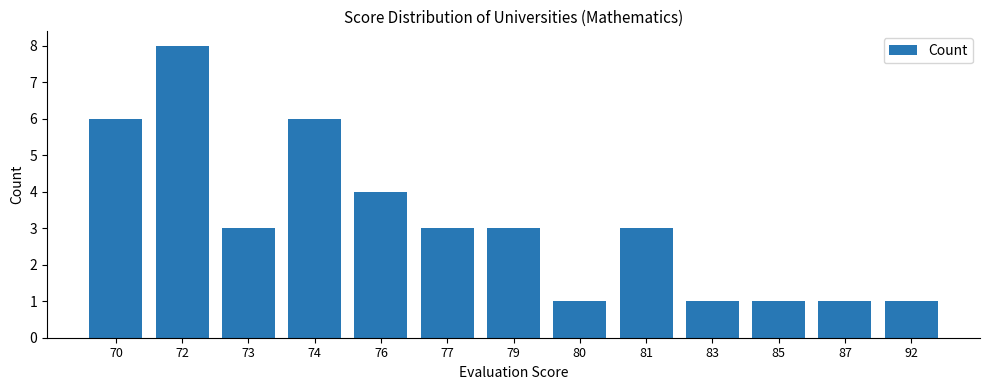

Is it true that the value at 81 is 5?

False